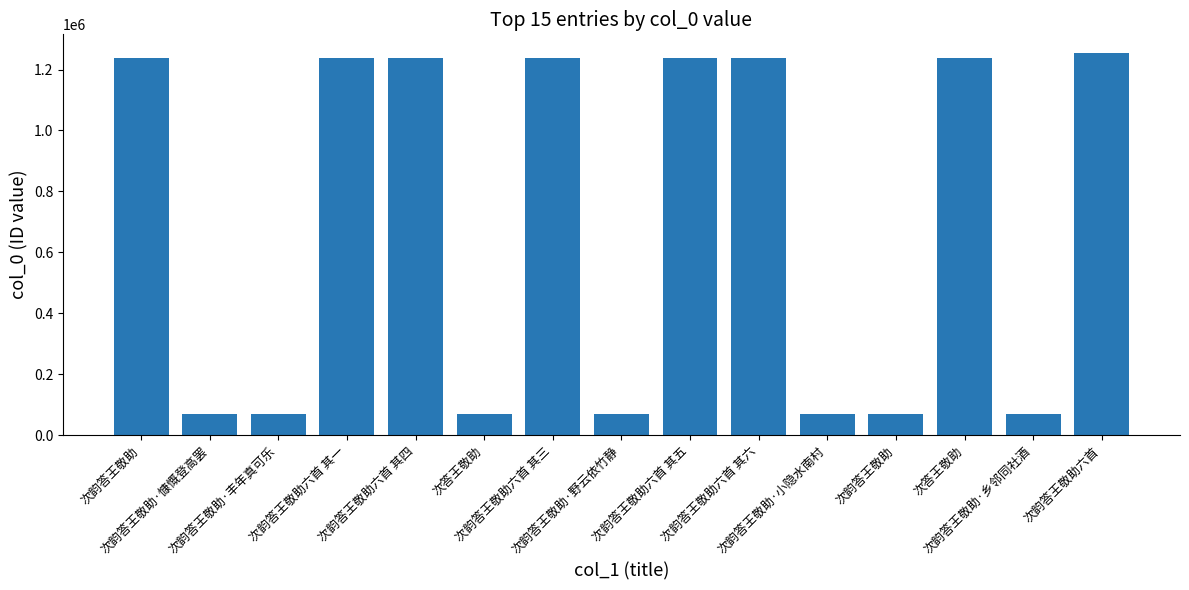

How many bars are there in total?

15